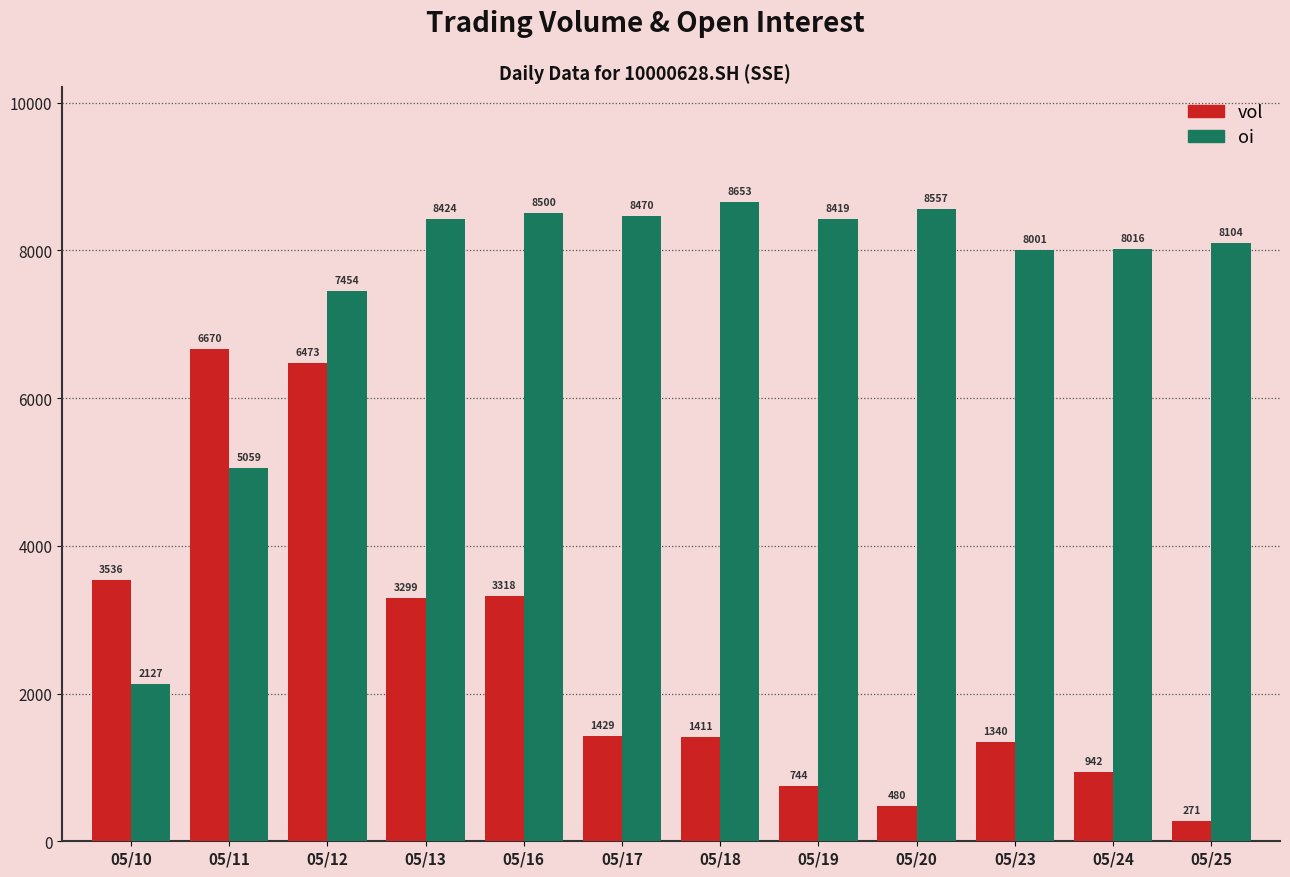

What is the sum of all vol values?

29913